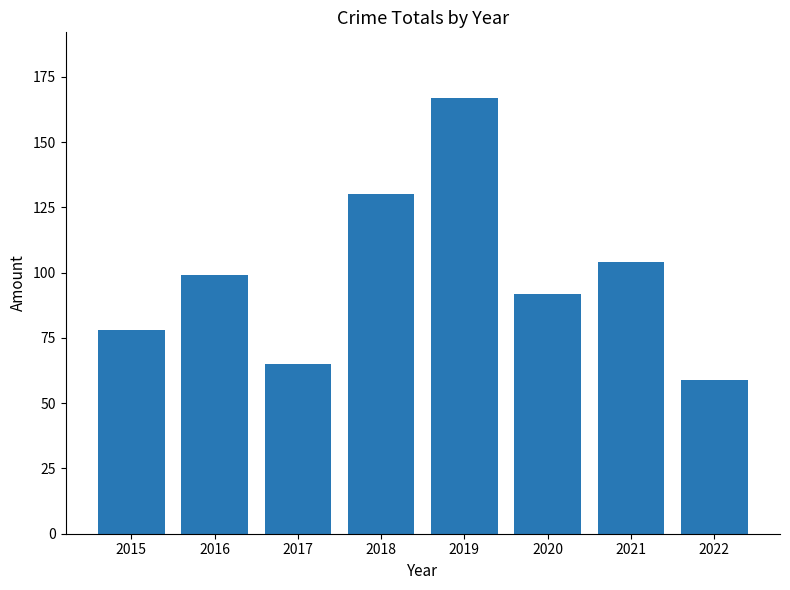

What is the change in value from 2015 to 2020?

+14